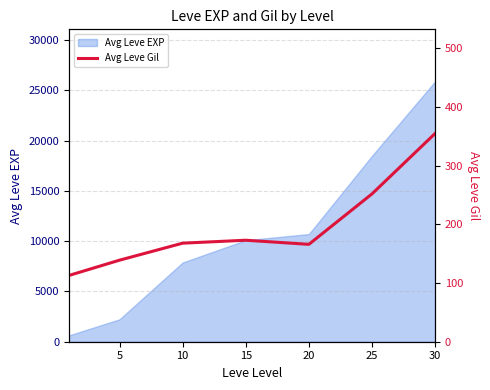

Does the chart display data point markers on the line(s)?

No